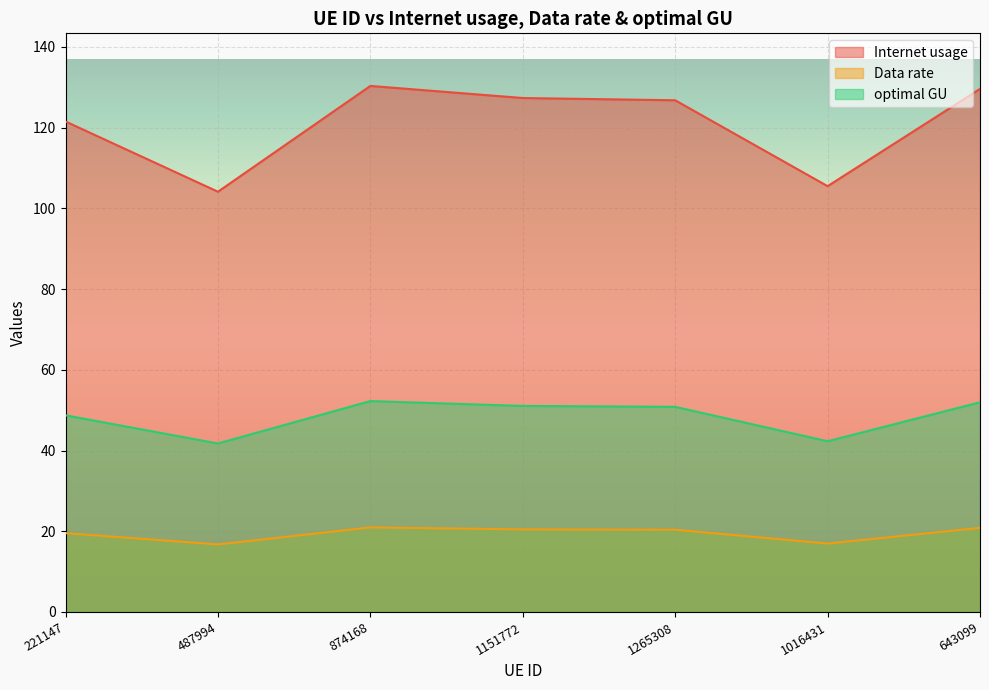

At which label does optimal GU first exceed 50?

874168